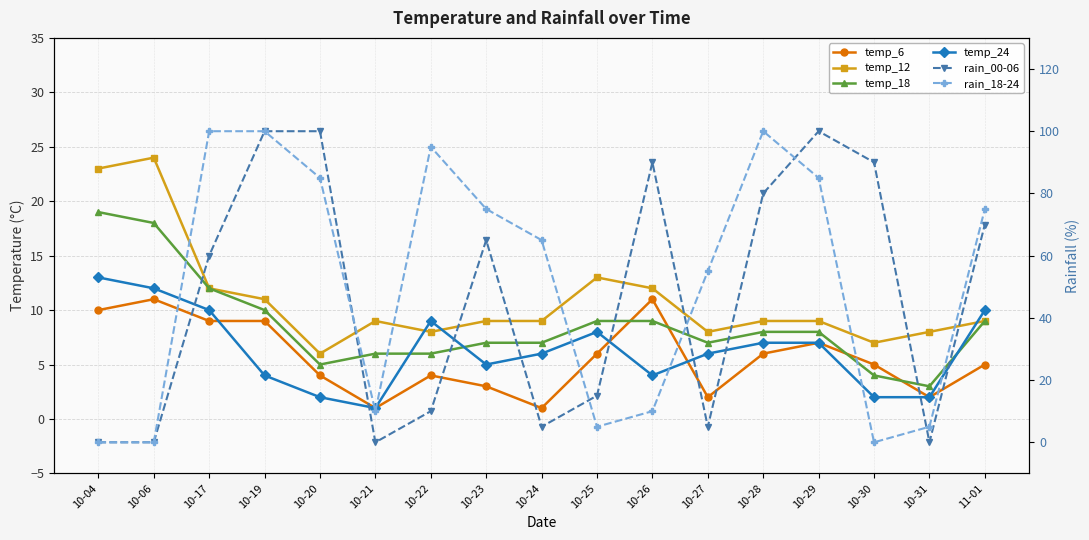

Reading left to right, list all the values displayed in this chart.

temp_6: 10-04=10	10-06=11	10-17=9	10-19=9	10-20=4	10-21=1	10-22=4	10-23=3	10-24=1	10-25=6	10-26=11	10-27=2	10-28=6	10-29=7	10-30=5	10-31=2	11-01=5
temp_12: 10-04=23	10-06=24	10-17=12	10-19=11	10-20=6	10-21=9	10-22=8	10-23=9	10-24=9	10-25=13	10-26=12	10-27=8	10-28=9	10-29=9	10-30=7	10-31=8	11-01=9
temp_18: 10-04=19	10-06=18	10-17=12	10-19=10	10-20=5	10-21=6	10-22=6	10-23=7	10-24=7	10-25=9	10-26=9	10-27=7	10-28=8	10-29=8	10-30=4	10-31=3	11-01=9
temp_24: 10-04=13	10-06=12	10-17=10	10-19=4	10-20=2	10-21=1	10-22=9	10-23=5	10-24=6	10-25=8	10-26=4	10-27=6	10-28=7	10-29=7	10-30=2	10-31=2	11-01=10
rain_00-06: 10-04=0	10-06=0	10-17=60	10-19=100	10-20=100	10-21=0	10-22=10	10-23=65	10-24=5	10-25=15	10-26=90	10-27=5	10-28=80	10-29=100	10-30=90	10-31=0	11-01=70
rain_18-24: 10-04=0	10-06=0	10-17=100	10-19=100	10-20=85	10-21=10	10-22=95	10-23=75	10-24=65	10-25=5	10-26=10	10-27=55	10-28=100	10-29=85	10-30=0	10-31=5	11-01=75